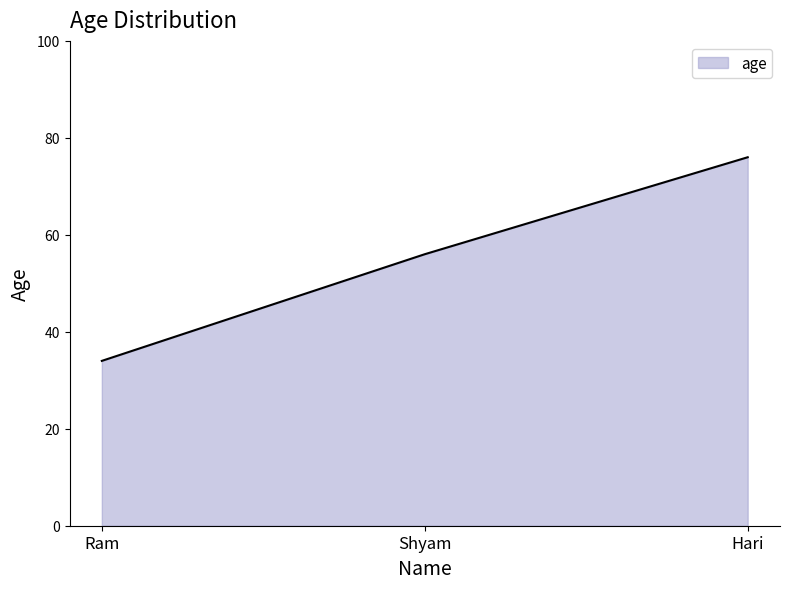

Rank the categories by value from highest to lowest.

Hari, Shyam, Ram